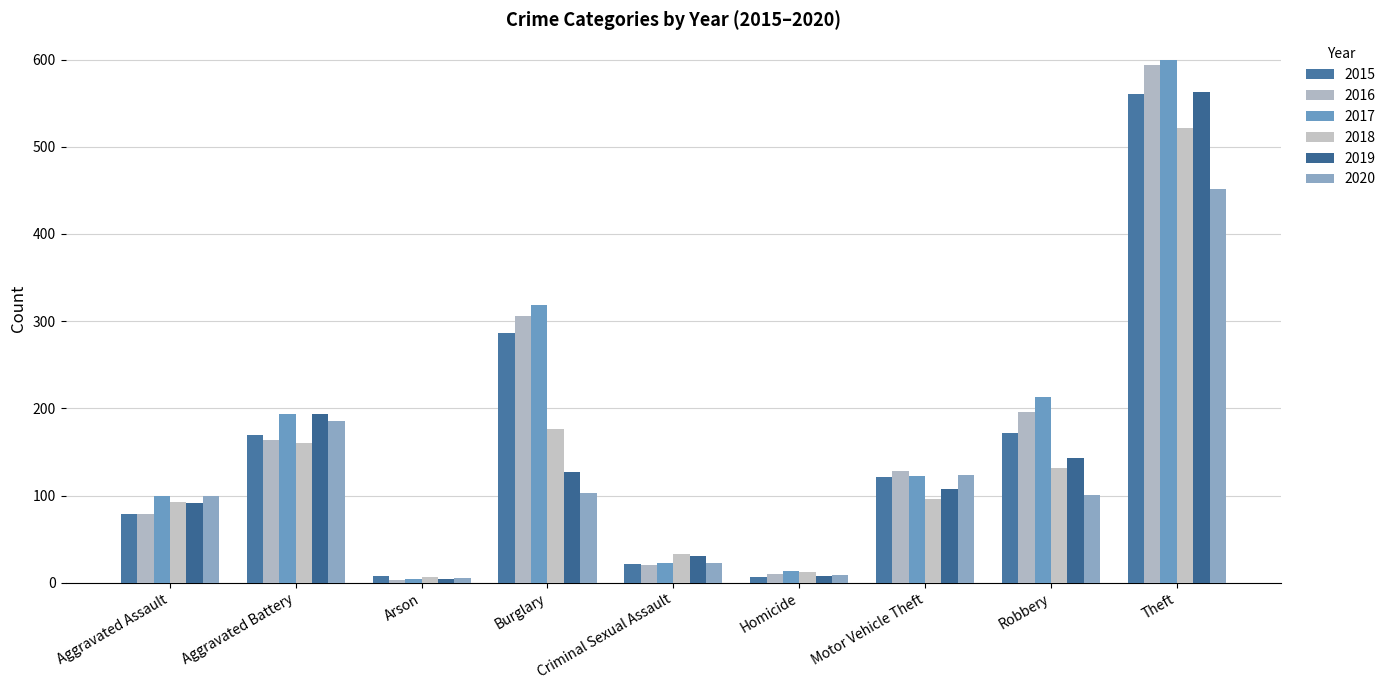

Read the 2018 value at Criminal Sexual Assault, to the nearest 10.

30